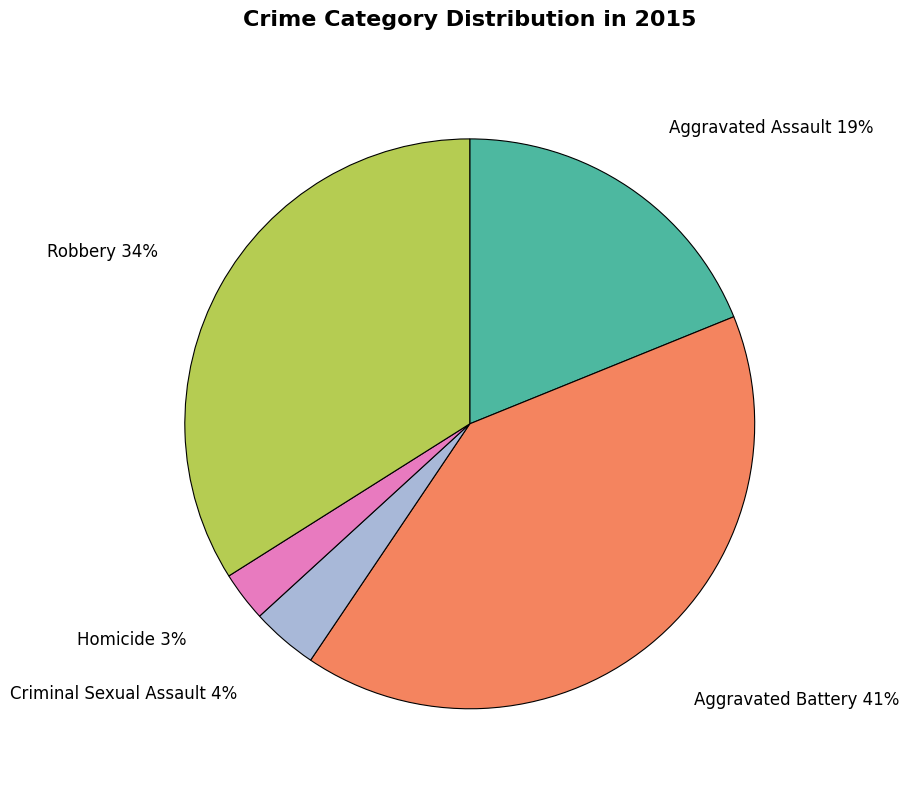

To the nearest percent, what is the difference between the largest and smallest slice percentages?

38%